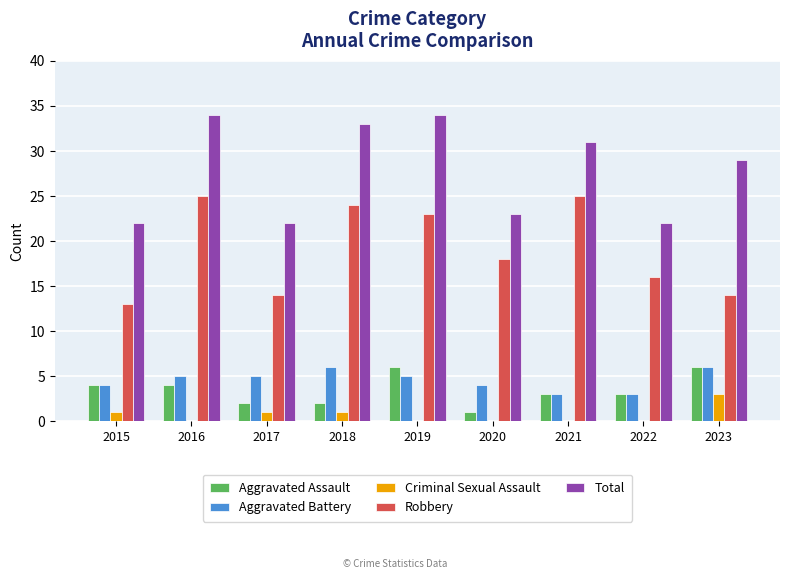

Reading left to right, what are all the values shown in this chart?

Aggravated Assault: 4	4	2	2	6	1	3	3	6
Aggravated Battery: 4	5	5	6	5	4	3	3	6
Criminal Sexual Assault: 1	0	1	1	0	0	0	0	3
Robbery: 13	25	14	24	23	18	25	16	14
Total: 22	34	22	33	34	23	31	22	29